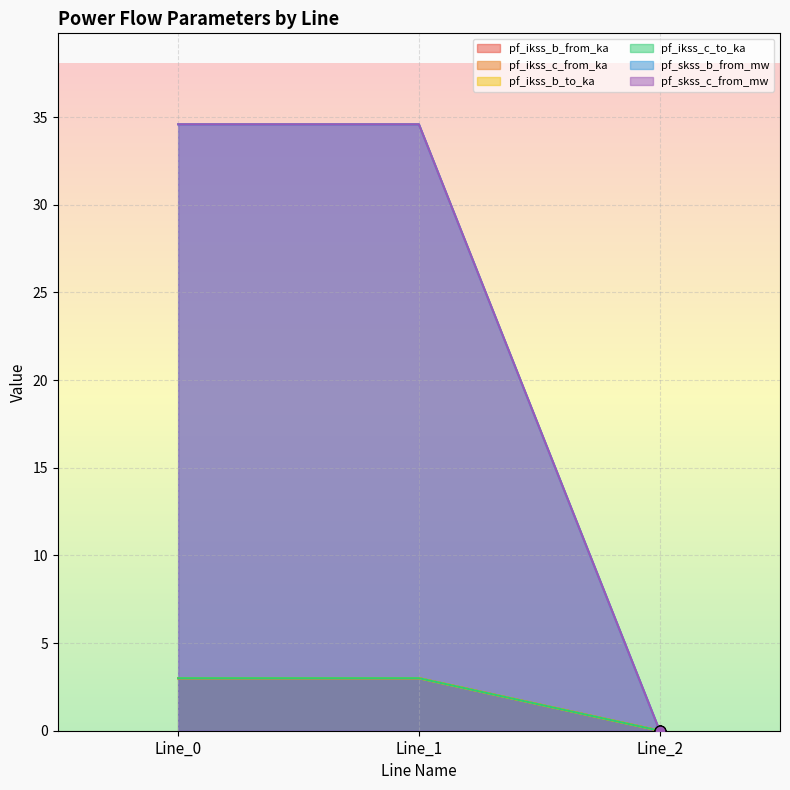

At how many categories does at least one series exceed 15?

2